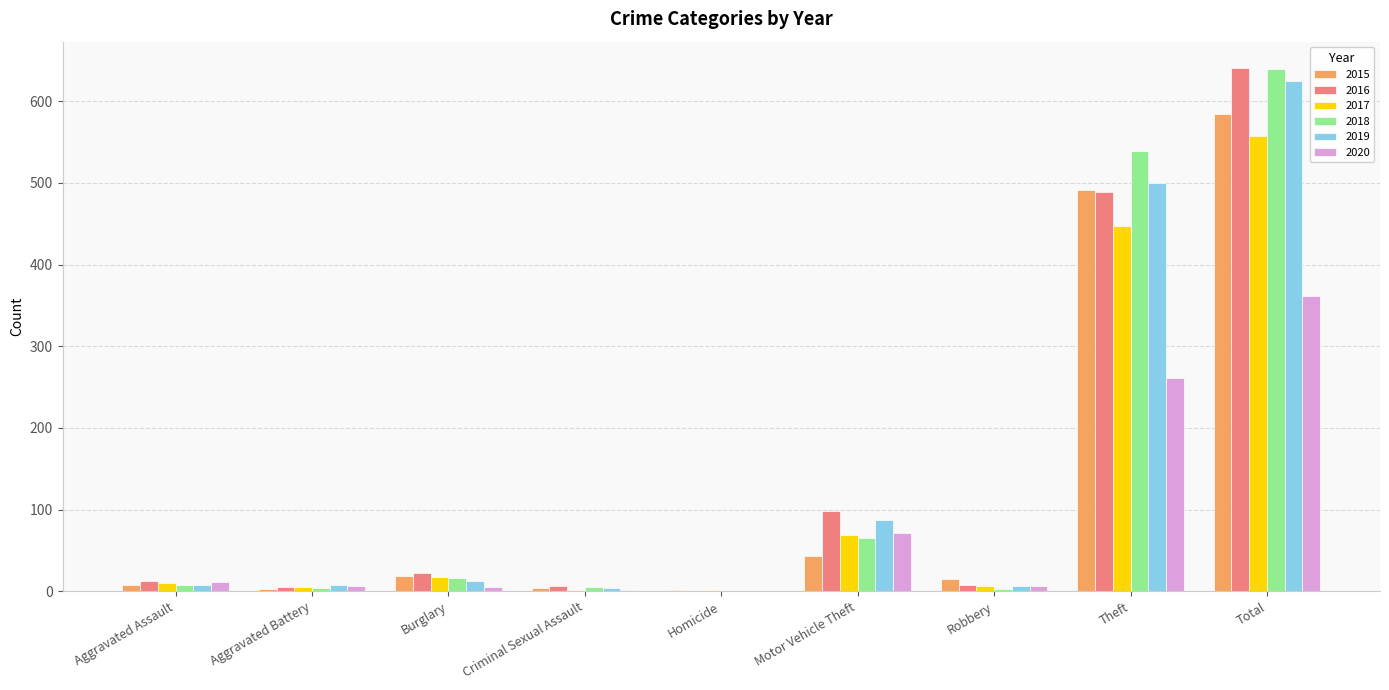

At which category is the sum across all series the highest?

Total